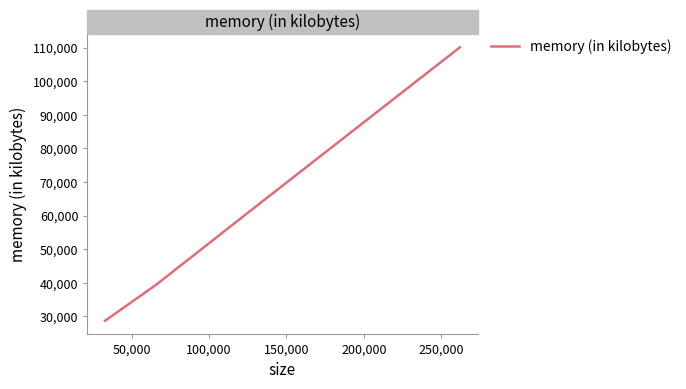

How many distinct data groups are displayed?

1